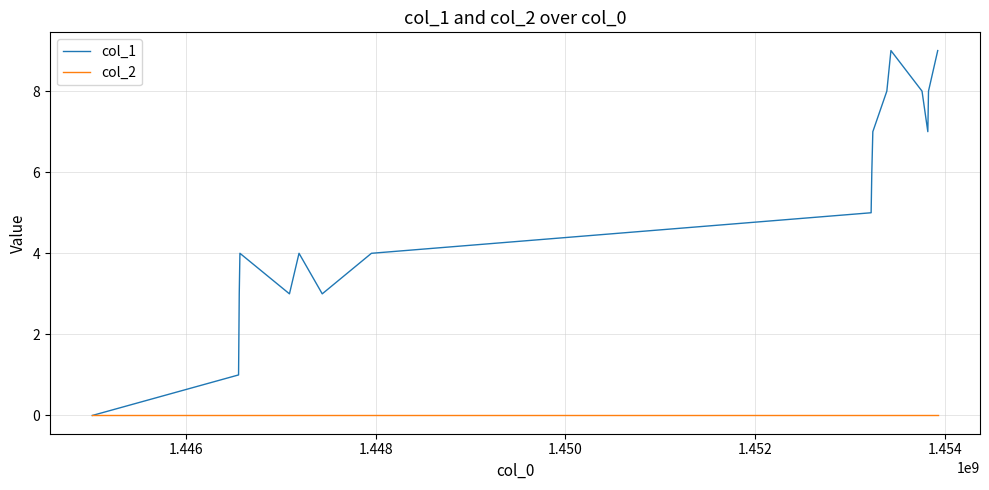

Rank the series by their maximum value, from highest to lowest.

col_1, col_2